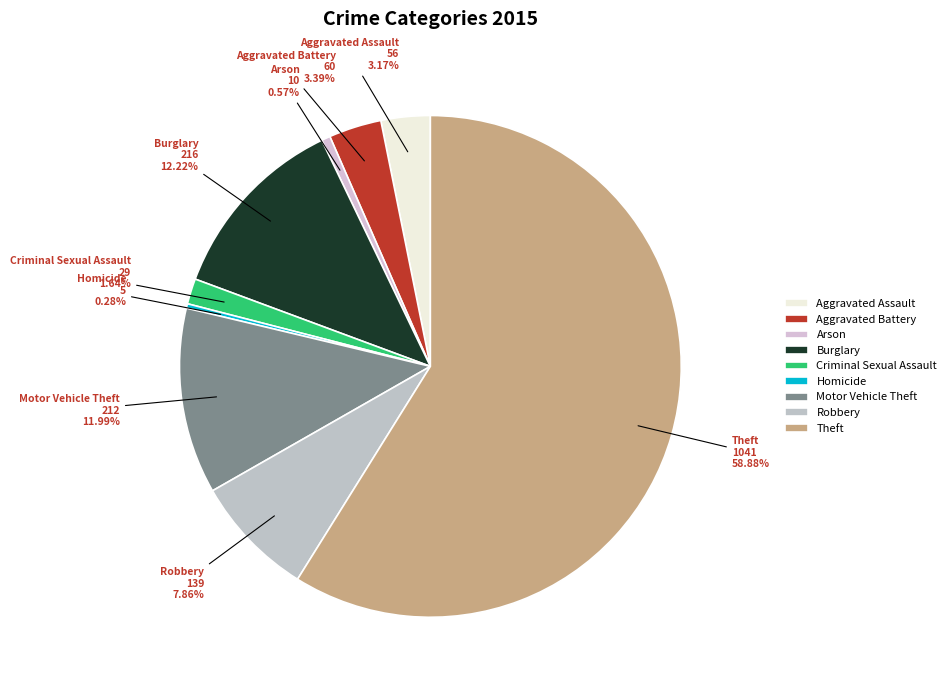

To the nearest percent, what percentage of the pie is Burglary?

12%